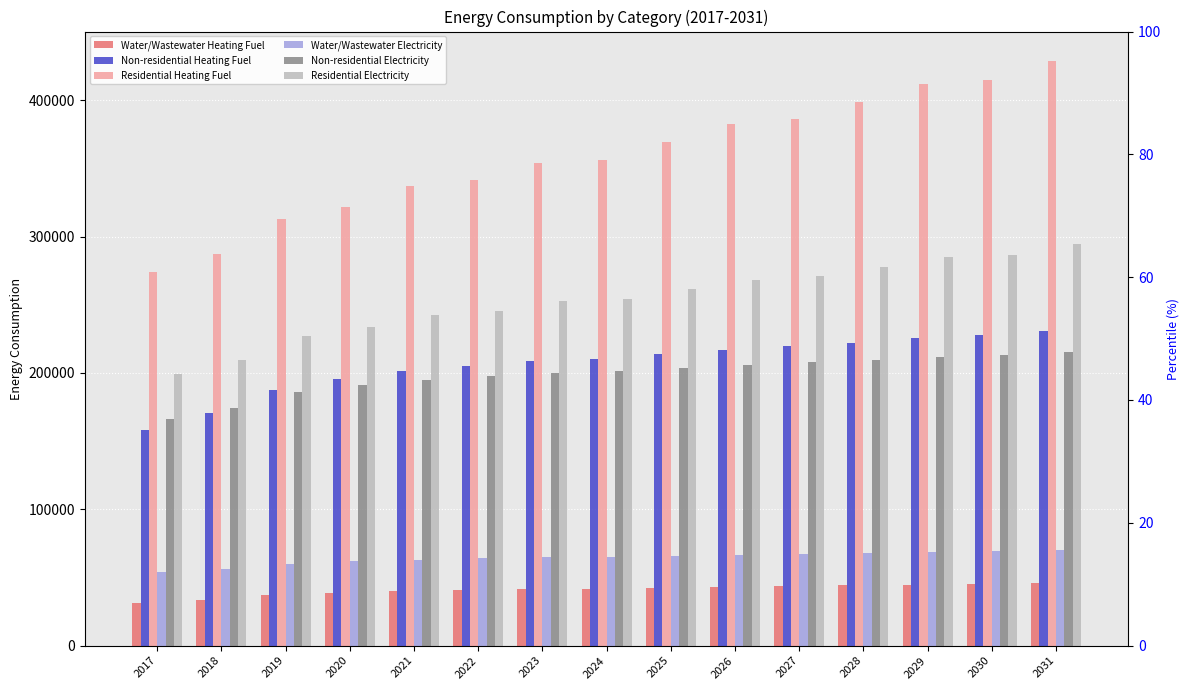

Where does the Non-residential Electricity series first go above 201497?

2024